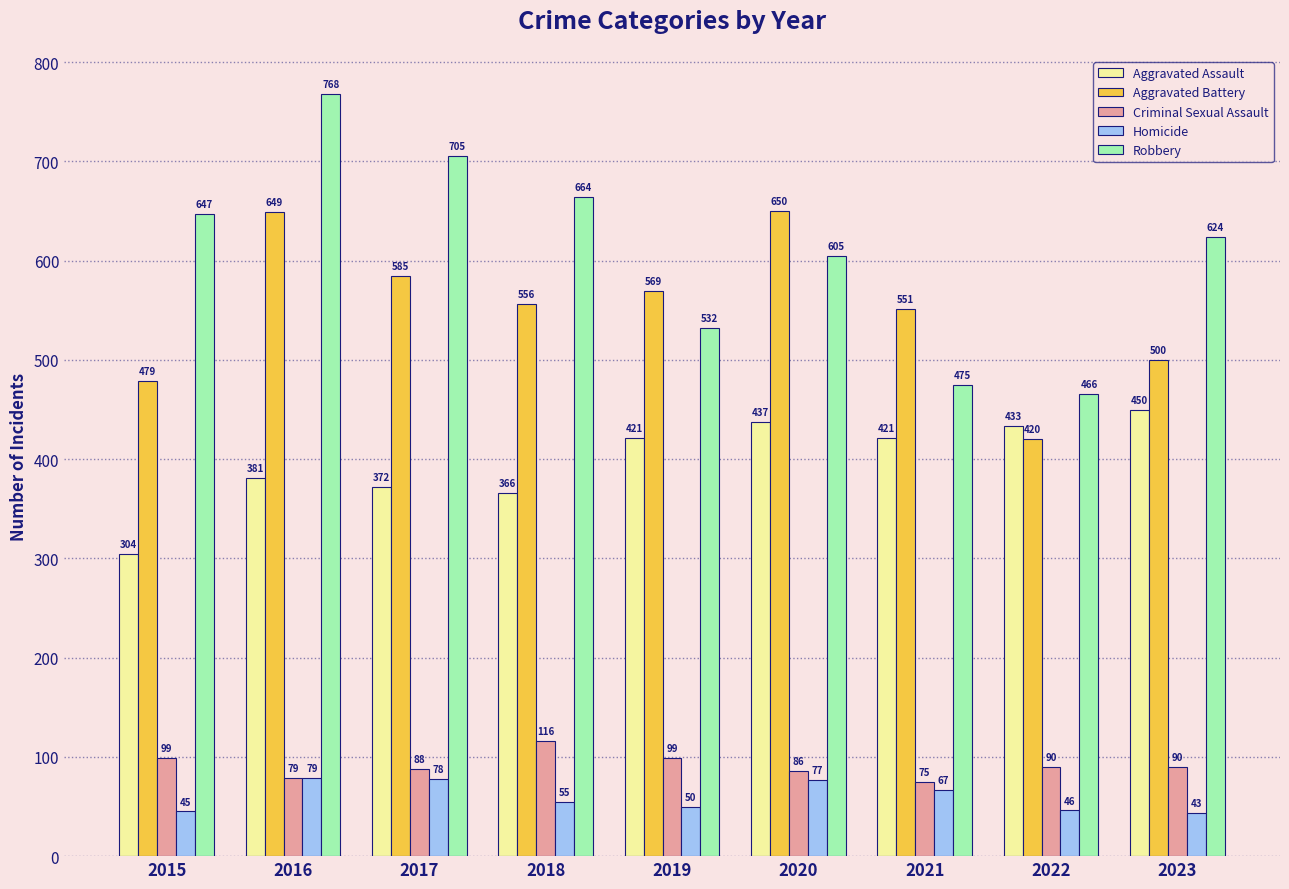

How many values in the Homicide series are below 55?

4